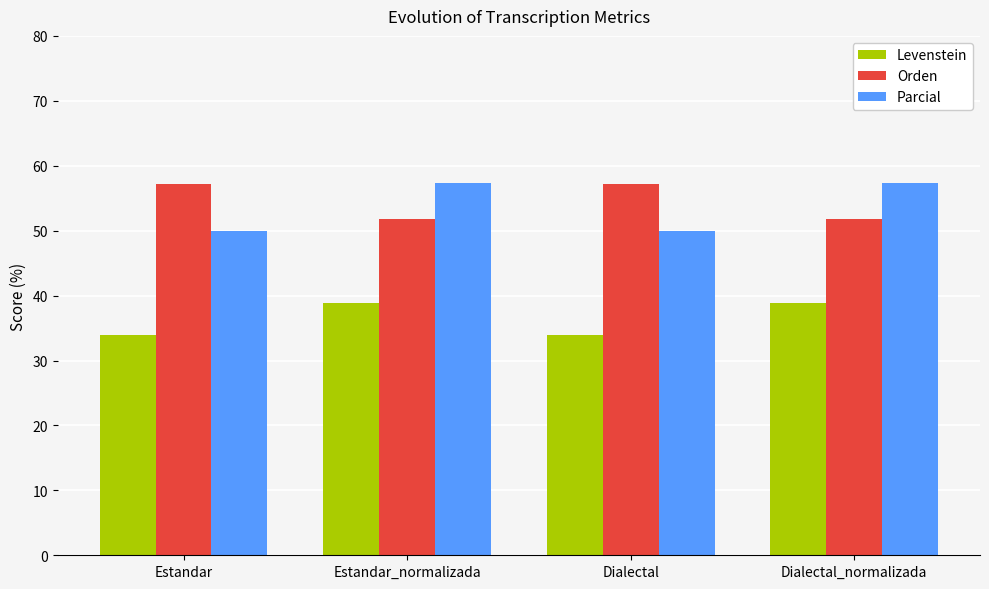

What is the spread (max minus min) of values at Dialectal?

23.2